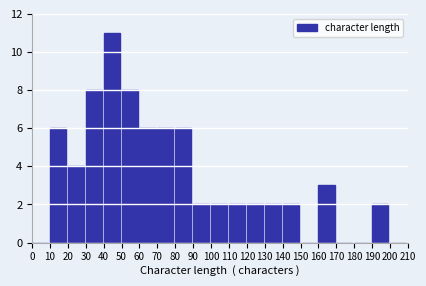

Reading left to right, transcribe this chart: for each bar, give the range it covers on the x-axis and its height. The values are not printed on the chart, so give them approximately, as read against the axis.

0 to 10: 0
10 to 20: 6
20 to 30: 4
30 to 40: 8
40 to 50: 11
50 to 60: 8
60 to 70: 6
70 to 80: 6
80 to 90: 6
90 to 100: 2
100 to 110: 2
110 to 120: 2
120 to 130: 2
130 to 140: 2
140 to 150: 2
150 to 160: 0
160 to 170: 3
170 to 180: 0
180 to 190: 0
190 to 200: 2
200 to 210: 0